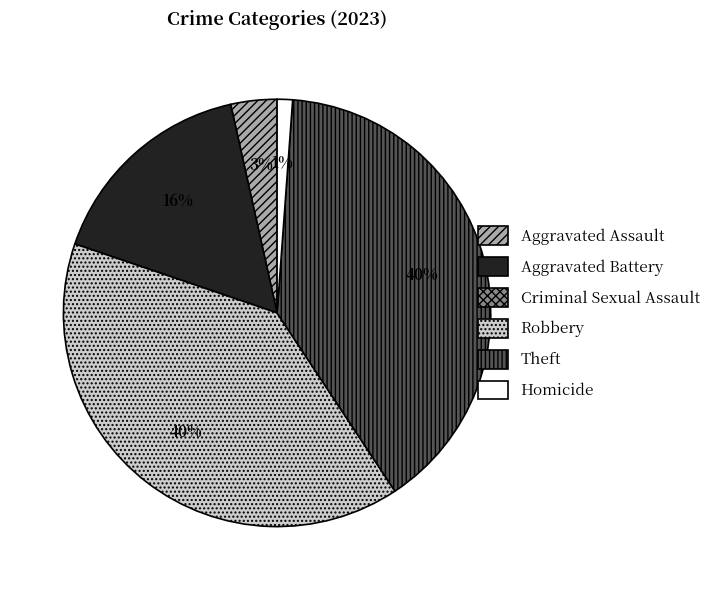

To the nearest percent, what is the average slice percentage?

17%